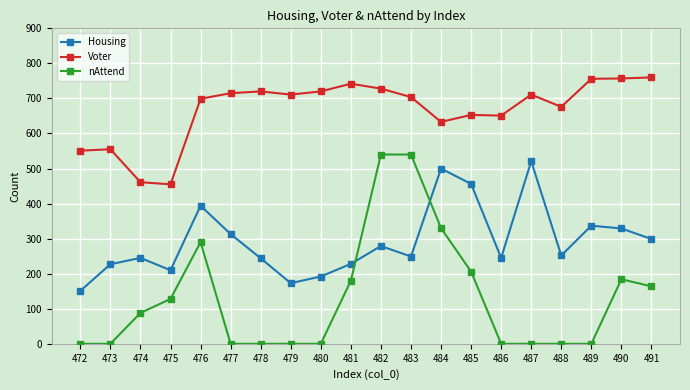

How many data points in Voter are less than 711?

10